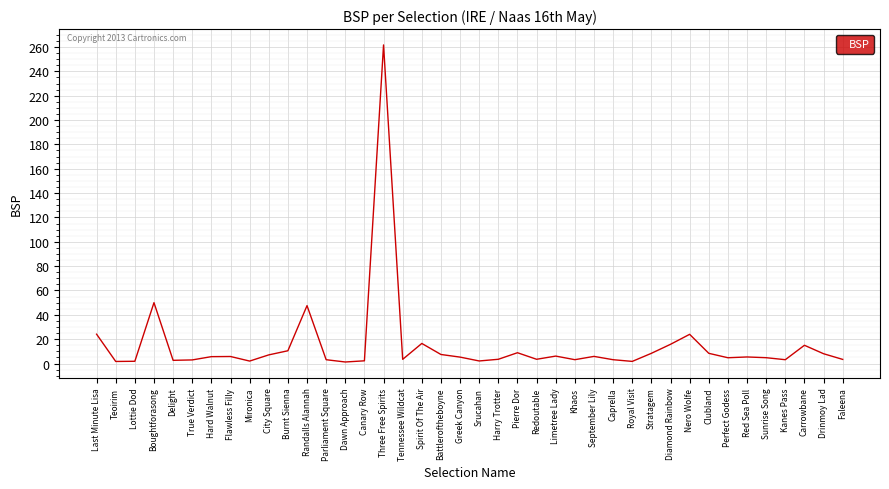

True or false: there are more than 2 points higher than both neighbors.

True